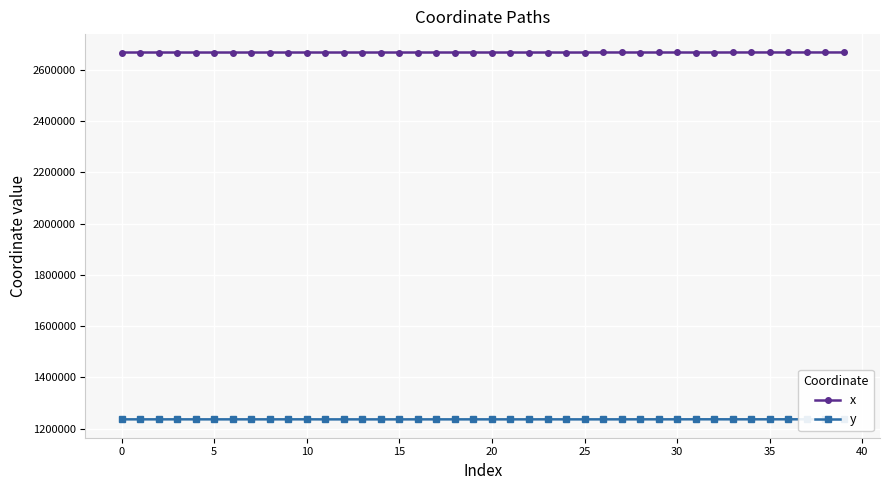

Which category has the lowest value in the y series?

13